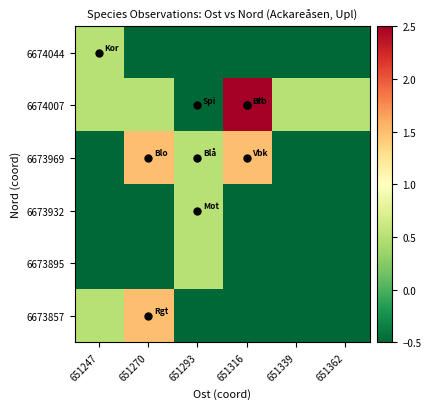

At which category is the sum across all series the highest?

651270